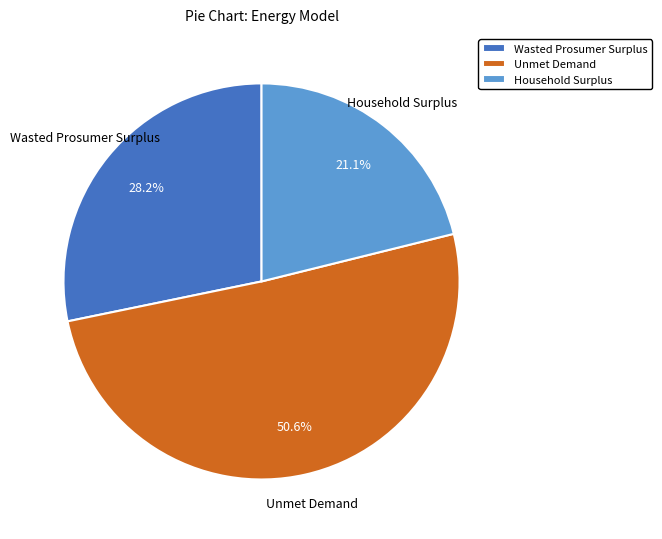

How many segments does this pie chart have?

3